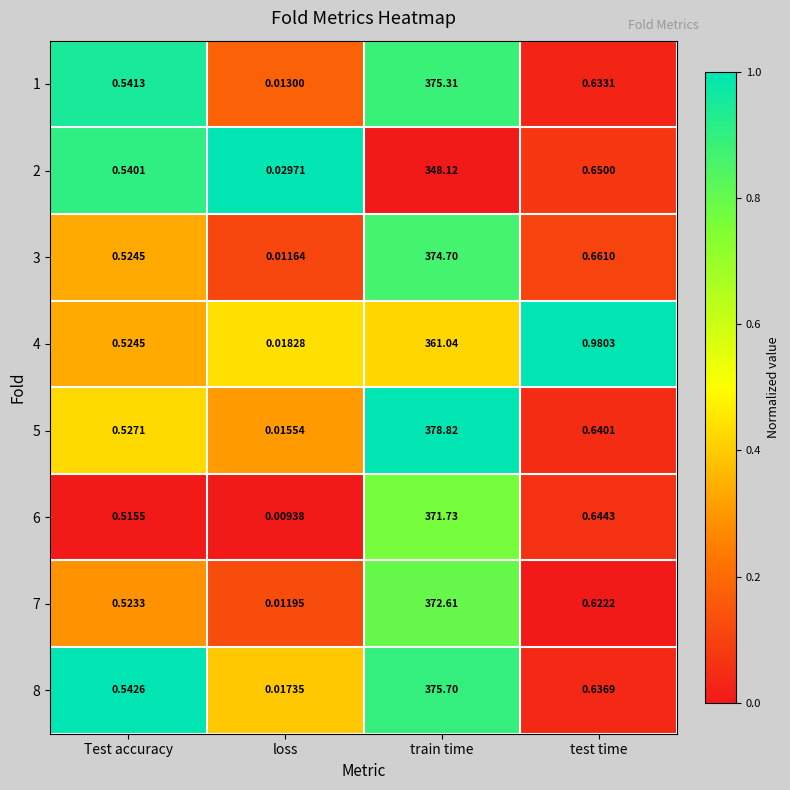

At which category does the chart reach its peak across all series?

train time